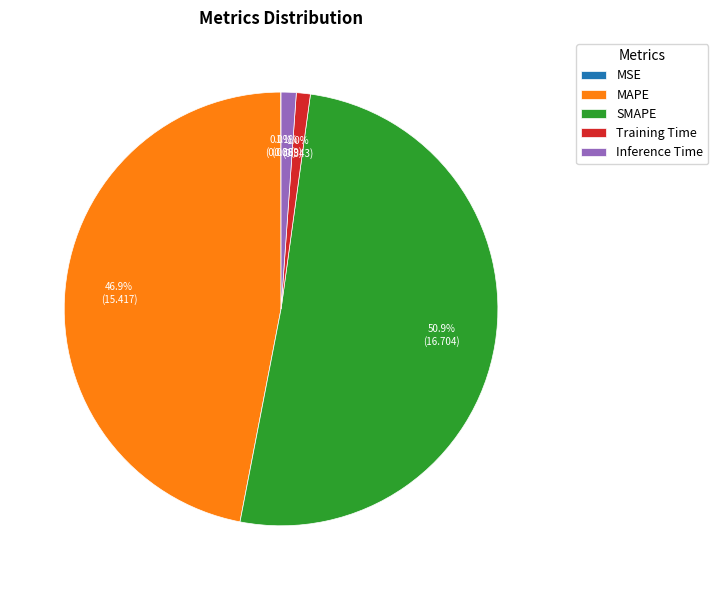

What percentage is the Inference Time slice, to the nearest percent?

1%